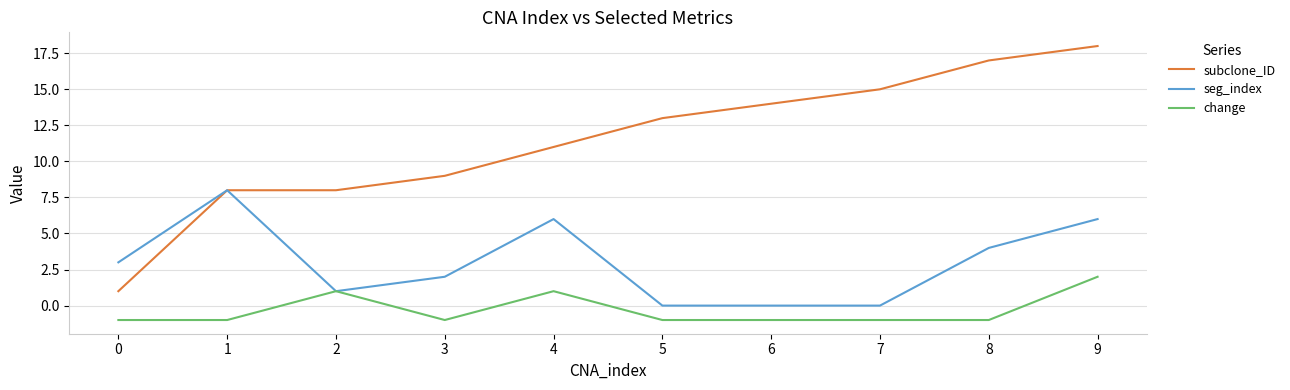

The value of seg_index at 2 is 2. True or false?

False